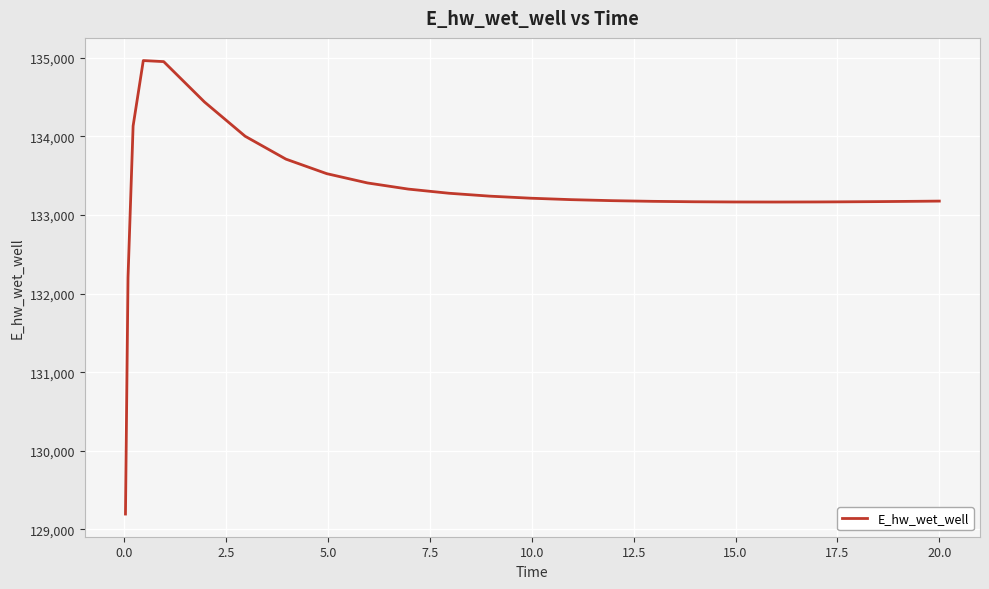

What is the maximum value shown in the chart?

134965.1